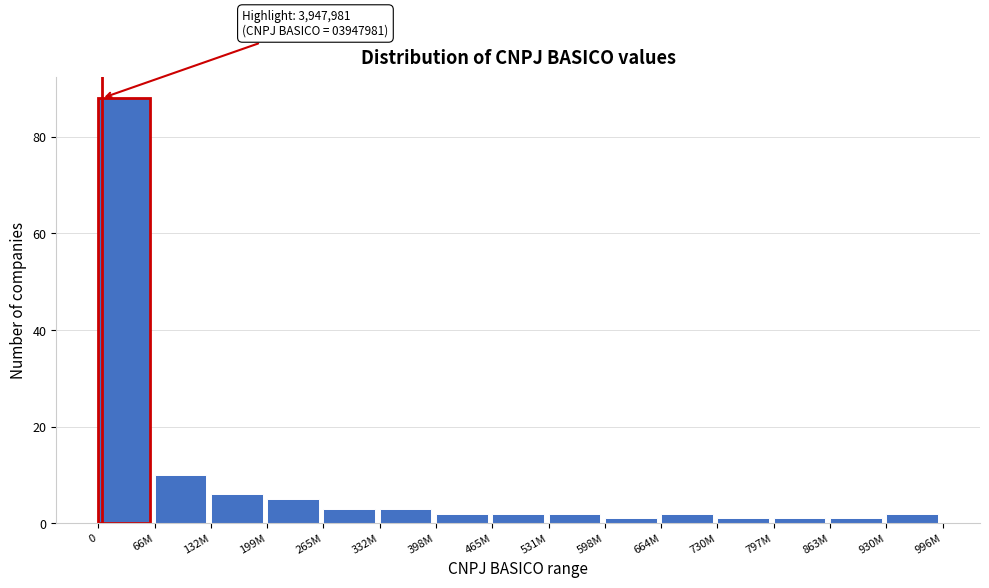

Reading right to left, list all the values displayed in this chart.

2	1	1	1	2	1	2	2	2	3	3	5	6	10	88